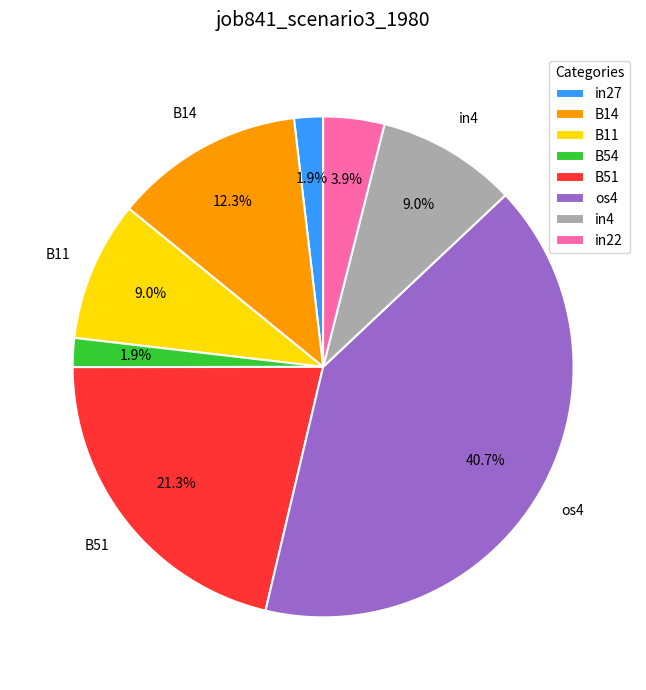

Does in22 represent more than half of the total?

No